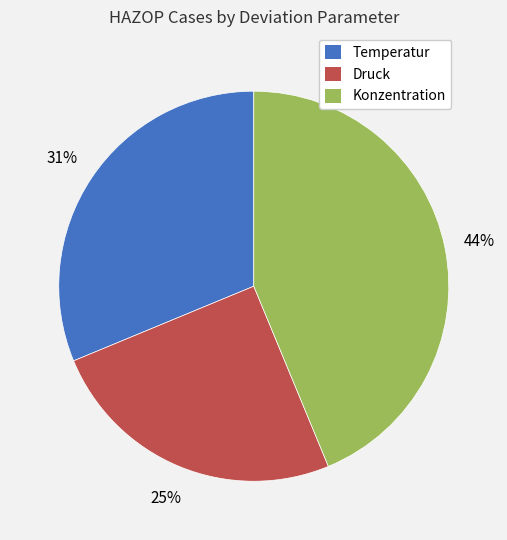

To the nearest percent, what portion does Konzentration represent?

44%